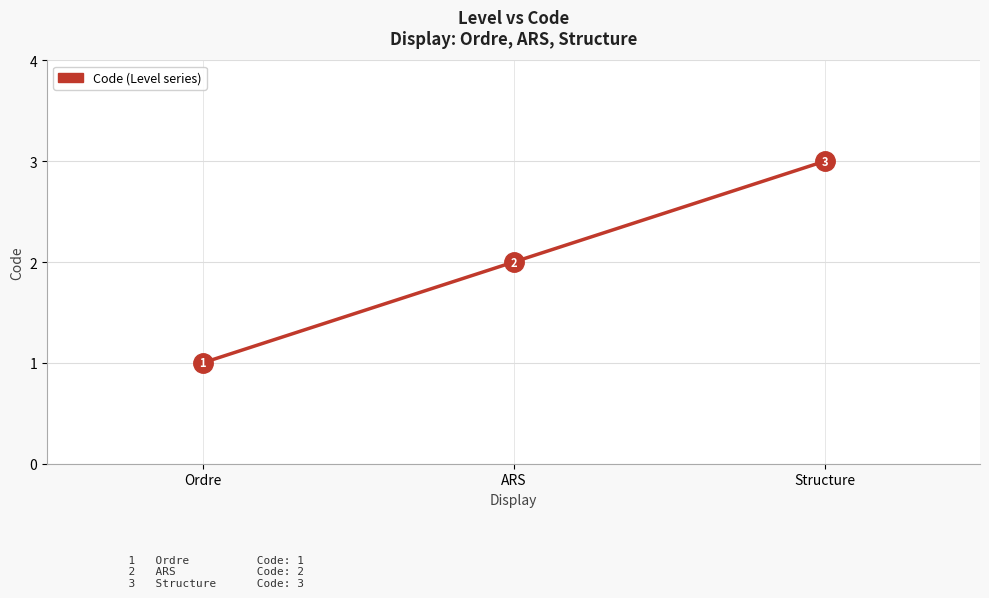

Reading left to right, list all the values displayed in this chart.

Ordre=1	ARS=2	Structure=3